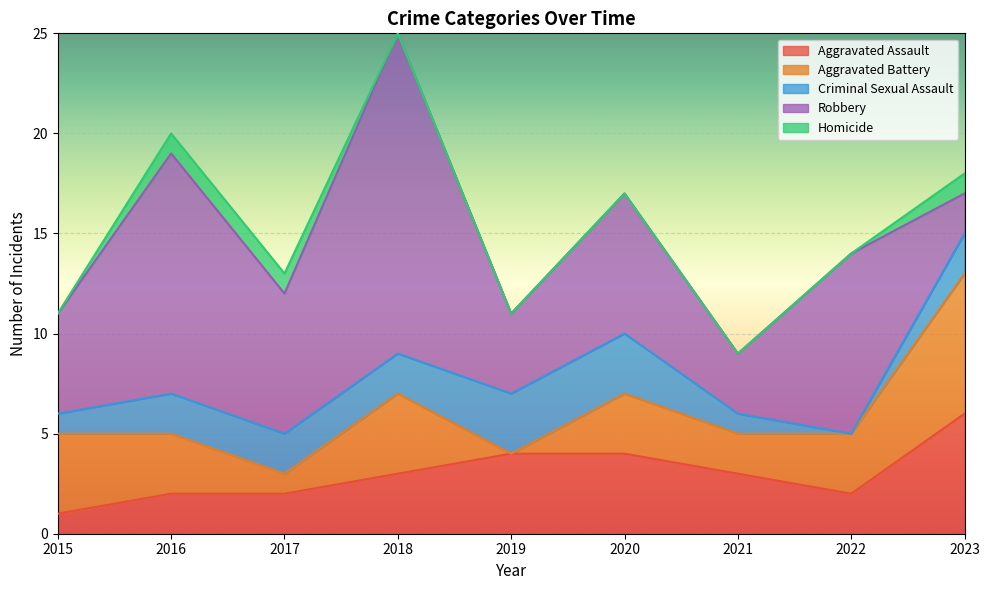

True or false: Robbery and Criminal Sexual Assault intersect in this chart.

False